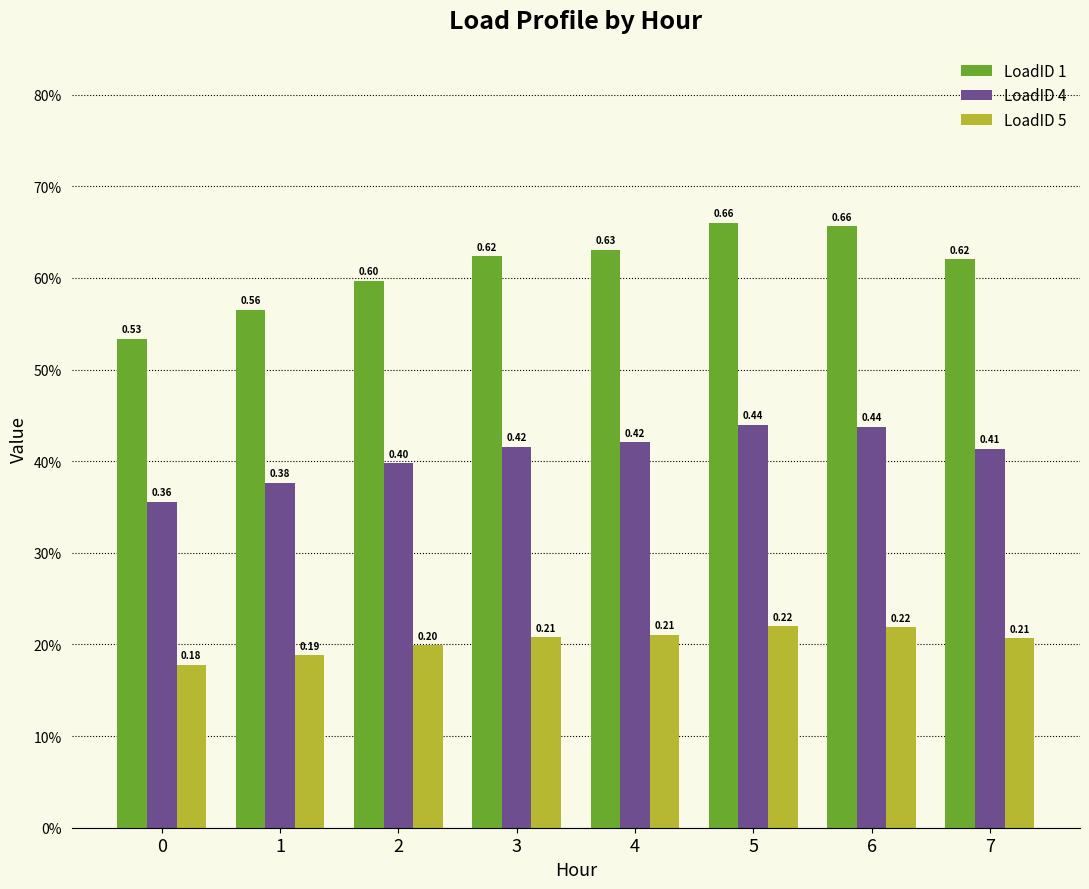

Does the chart contain any negative values?

No